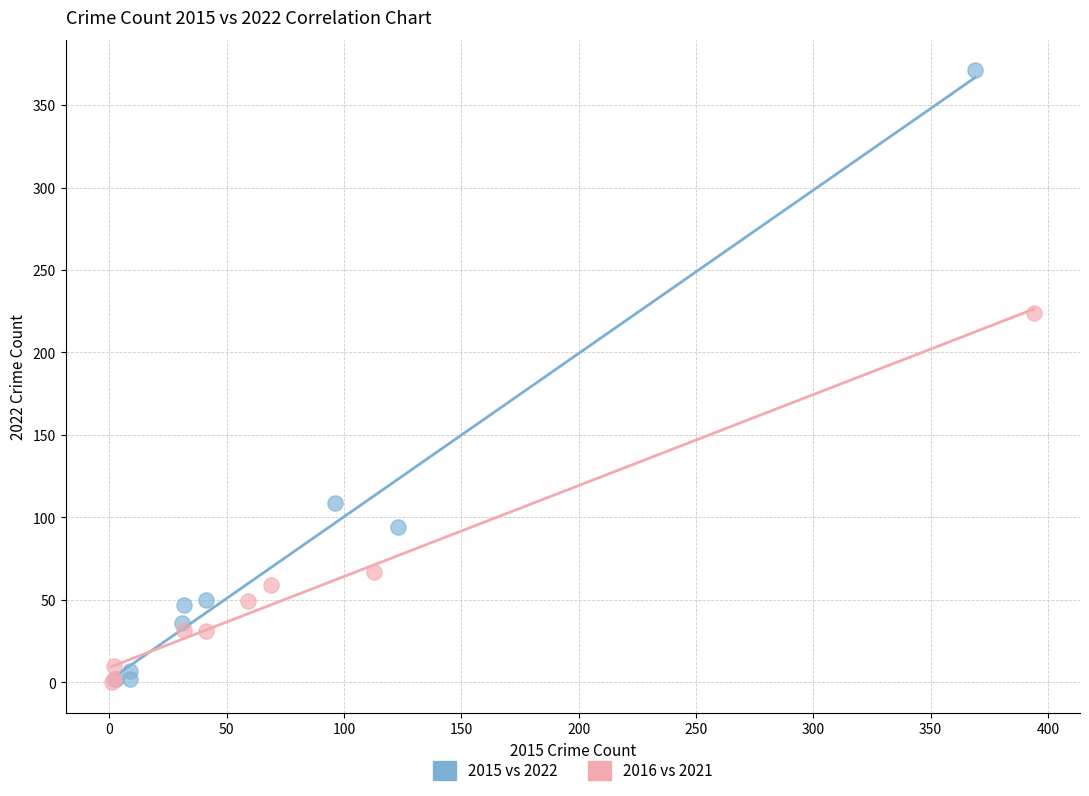

Which series contains the highest Y value?

2015 vs 2022